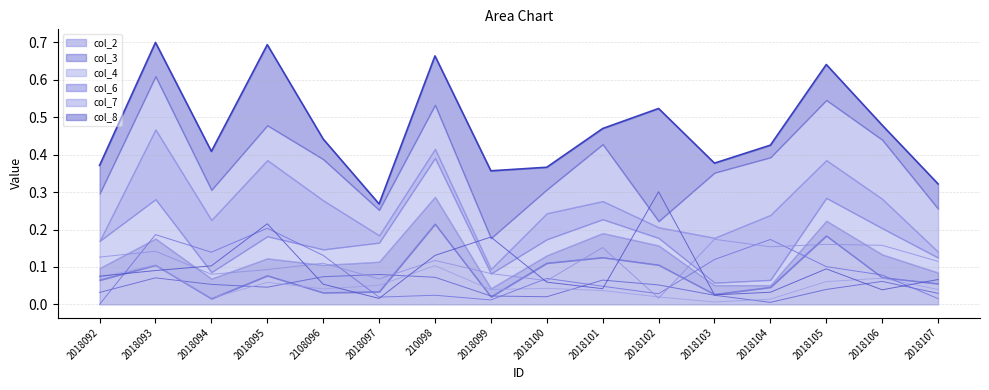

Reading left to right, extract all data points from this chart.

col_2: 2018092=0.1	2018093=0.1	2018094=0.0	2018095=0.1	2108096=0.0	2018097=0.0	210098=0.2	2018099=0.0	2018100=0.1	2018101=0.1	2018102=0.1	2018103=0.0	2018104=0.0	2018105=0.2	2018106=0.1	2018107=0.1
col_3: 2018092=0.0	2018093=0.1	2018094=0.1	2018095=0.0	2108096=0.1	2018097=0.1	210098=0.1	2018099=0.0	2018100=0.0	2018101=0.1	2018102=0.1	2018103=0.0	2018104=0.0	2018105=0.0	2018106=0.1	2018107=0.0
col_4: 2018092=0.1	2018093=0.1	2018094=0.0	2018095=0.1	2108096=0.0	2018097=0.1	210098=0.1	2018099=0.0	2018100=0.0	2018101=0.0	2018102=0.0	2018103=0.0	2018104=0.0	2018105=0.1	2018106=0.1	2018107=0.0
col_6: 2018092=0.0	2018093=0.2	2018094=0.1	2018095=0.2	2108096=0.1	2018097=0.0	210098=0.0	2018099=0.0	2018100=0.1	2018101=0.0	2018102=0.0	2018103=0.1	2018104=0.2	2018105=0.1	2018106=0.1	2018107=0.0
col_7: 2018092=0.1	2018093=0.1	2018094=0.1	2018095=0.1	2108096=0.1	2018097=0.1	210098=0.1	2018099=0.1	2018100=0.1	2018101=0.2	2018102=0.0	2018103=0.2	2018104=0.2	2018105=0.2	2018106=0.2	2018107=0.1
col_8: 2018092=0.1	2018093=0.1	2018094=0.1	2018095=0.2	2108096=0.1	2018097=0.0	210098=0.1	2018099=0.2	2018100=0.1	2018101=0.0	2018102=0.3	2018103=0.0	2018104=0.0	2018105=0.1	2018106=0.0	2018107=0.1